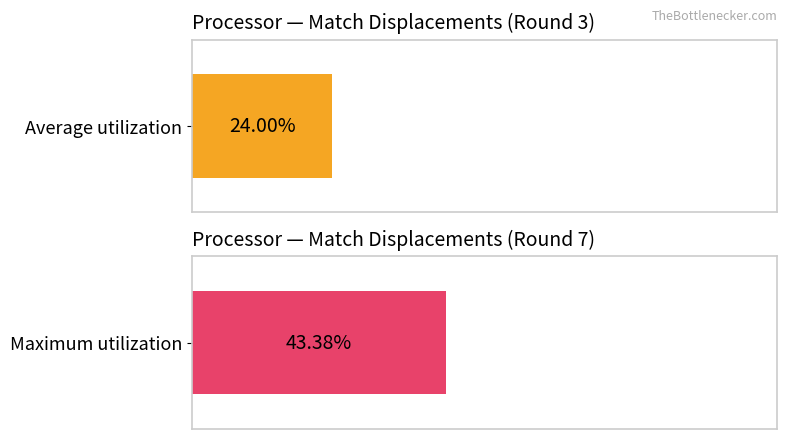

Is it true that Average utilization equals 30 at 4?

False